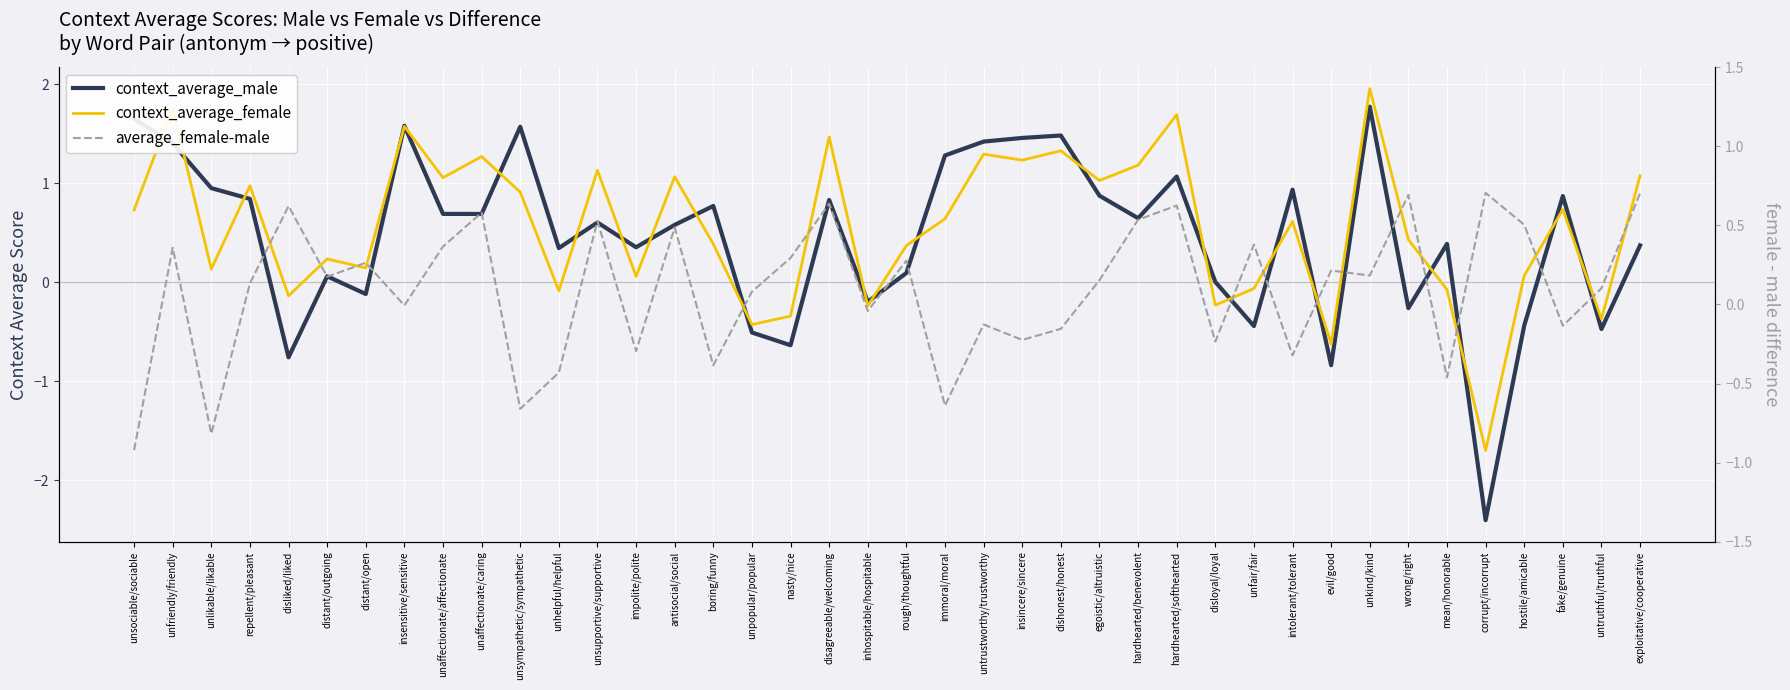

List the labels in order of average_female-male value, largest first.

corrupt/incorrupt, exploitative/cooperative, wrong/right, disagreeable/welcoming, hardhearted/softhearted, disliked/liked, unaffectionate/caring, hardhearted/benevolent, unsupportive/supportive, hostile/amicable, antisocial/social, unfair/fair, unaffectionate/affectionate, unfriendly/friendly, nasty/nice, rough/thoughtful, distant/open, evil/good, unkind/kind, distant/outgoing, egoistic/altruistic, repellent/pleasant, untruthful/truthful, unpopular/popular, insensitive/sensitive, inhospitable/hospitable, untrustworthy/trustworthy, fake/genuine, dishonest/honest, insincere/sincere, disloyal/loyal, impolite/polite, intolerant/tolerant, boring/funny, unhelpful/helpful, mean/honorable, immoral/moral, unsympathetic/sympathetic, unlikable/likable, unsociable/sociable